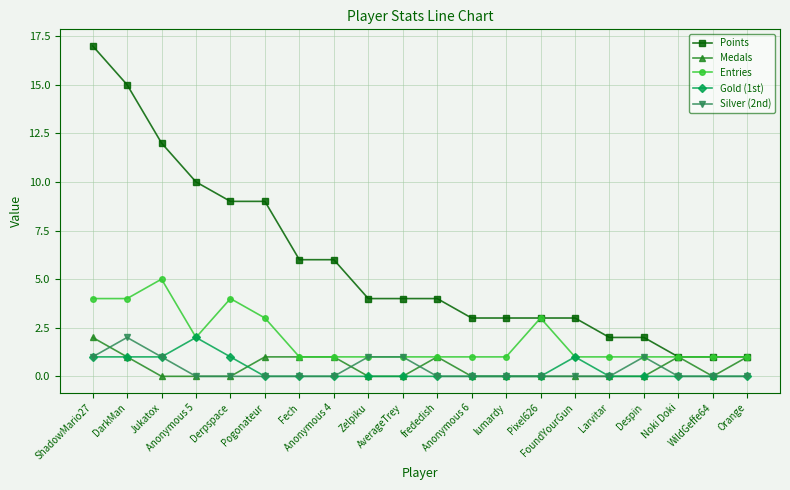

What is the maximum value shown in the chart?

17